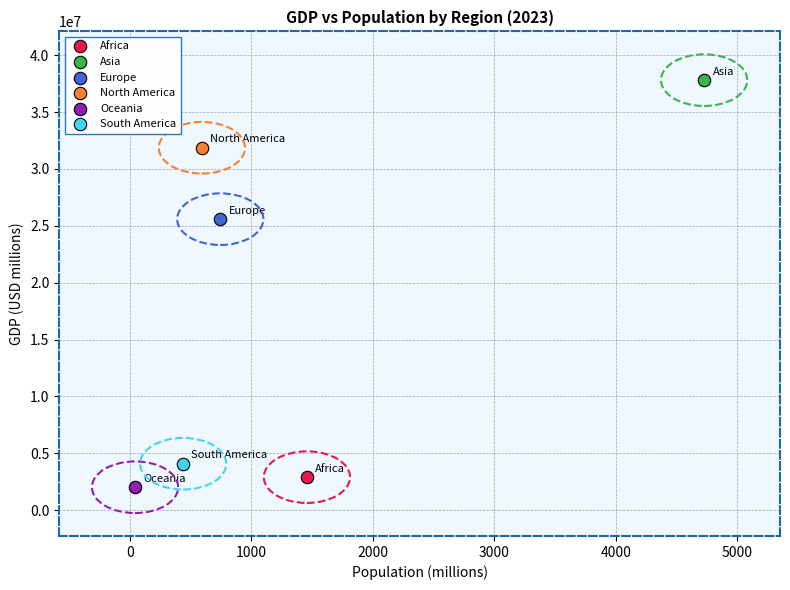

Which series reaches the maximum Y coordinate?

Asia